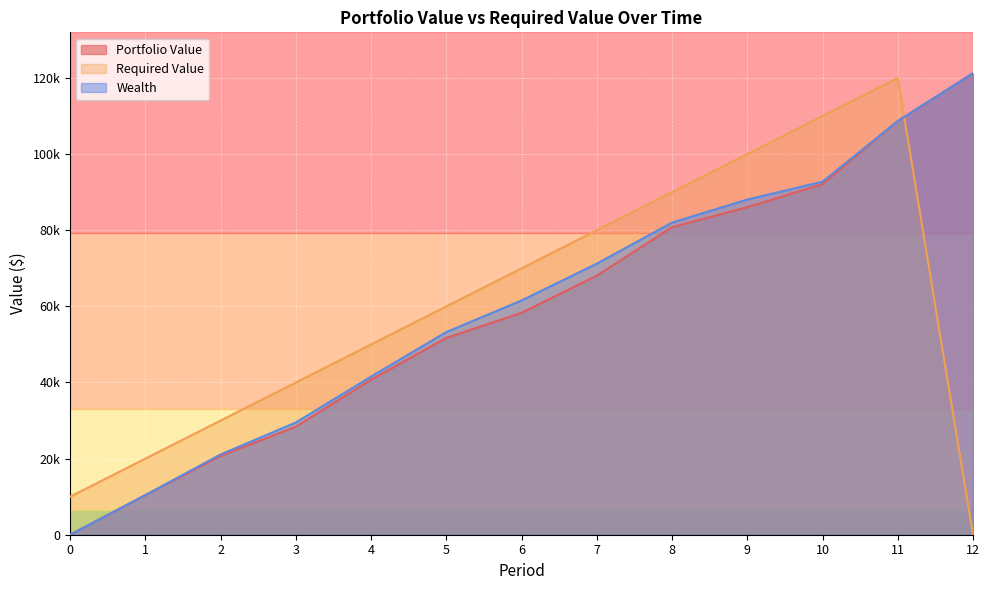

Where do Wealth and Required Value first cross each other?

11 and 12